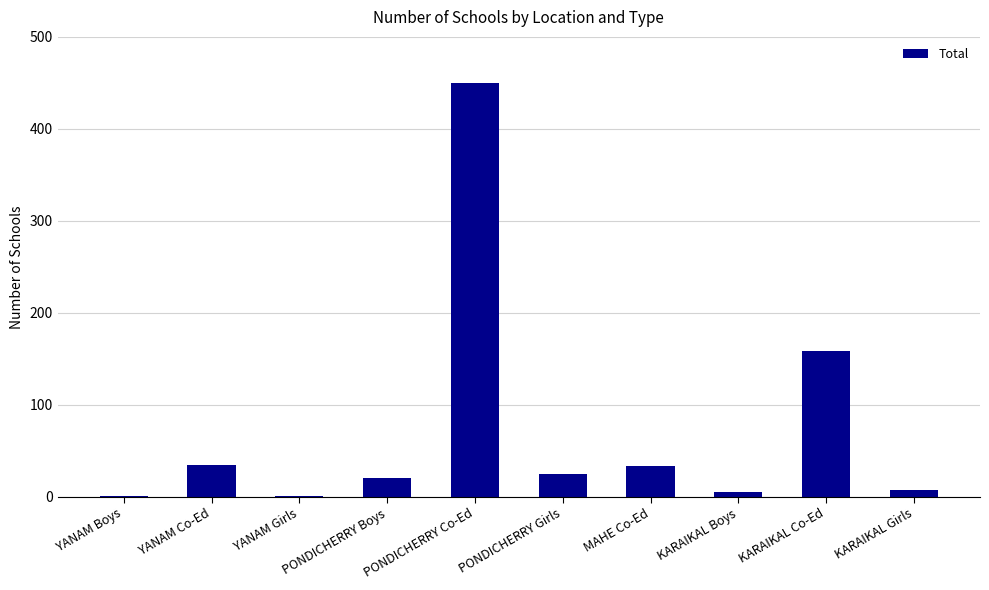

Which category has the highest value across all series?

PONDICHERRY Co-Ed